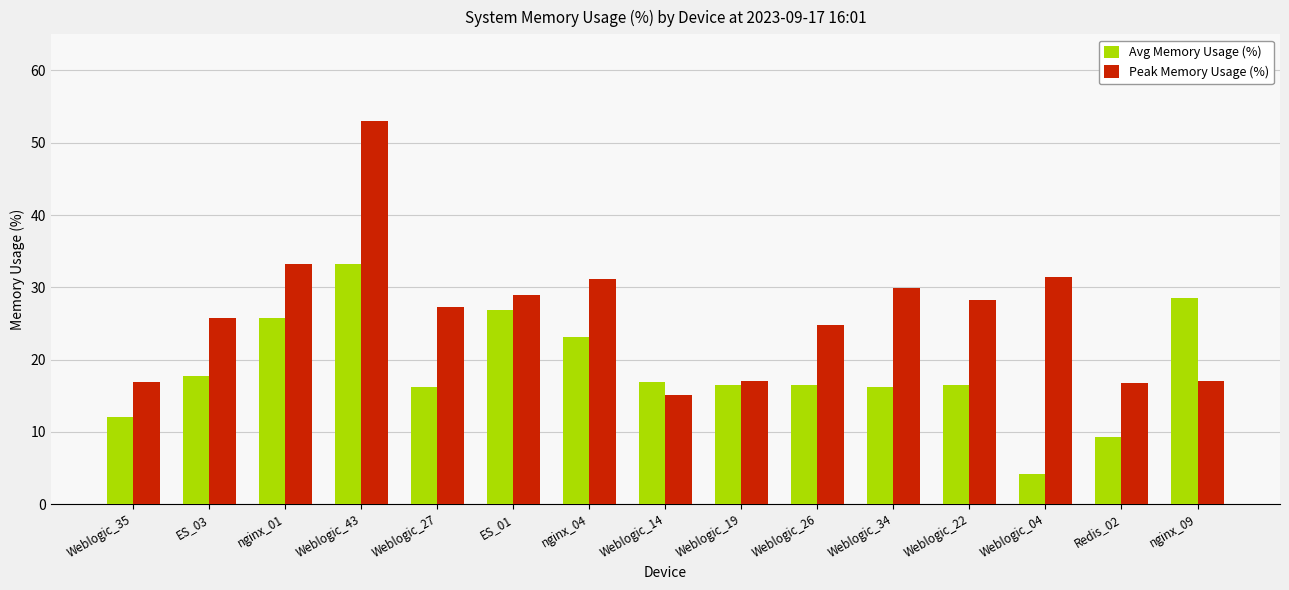

At which label is Peak Memory Usage (%) closest to 34?

nginx_01